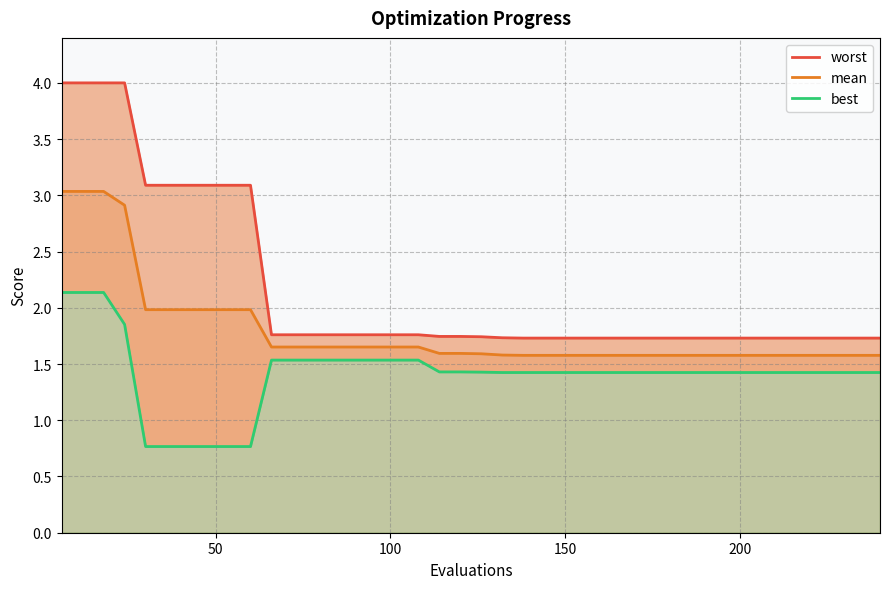

What is the minimum value for mean?

1.6